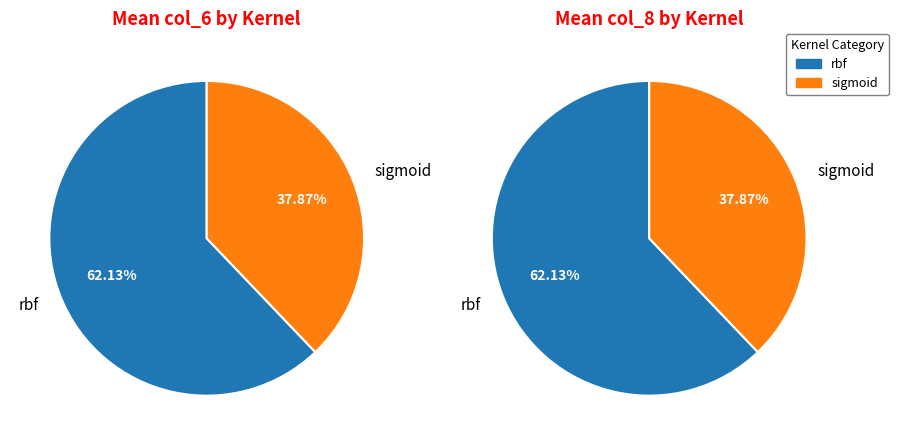

Is the sum of rbf and sigmoid greater than half?

Yes